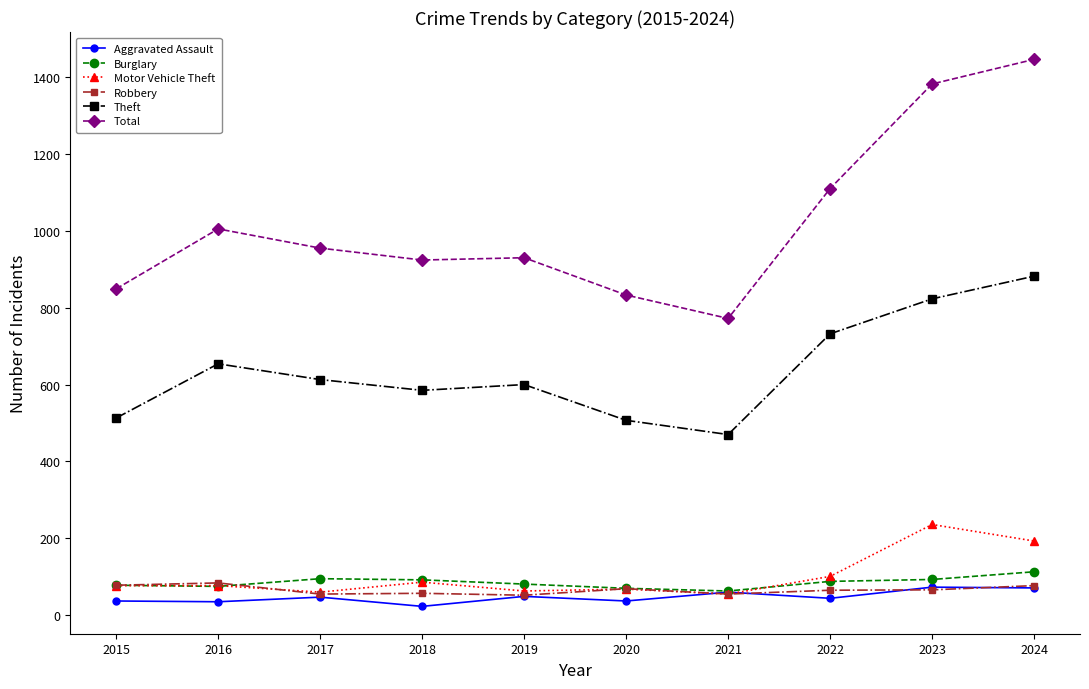

At how many categories does at least one series exceed 861?

7